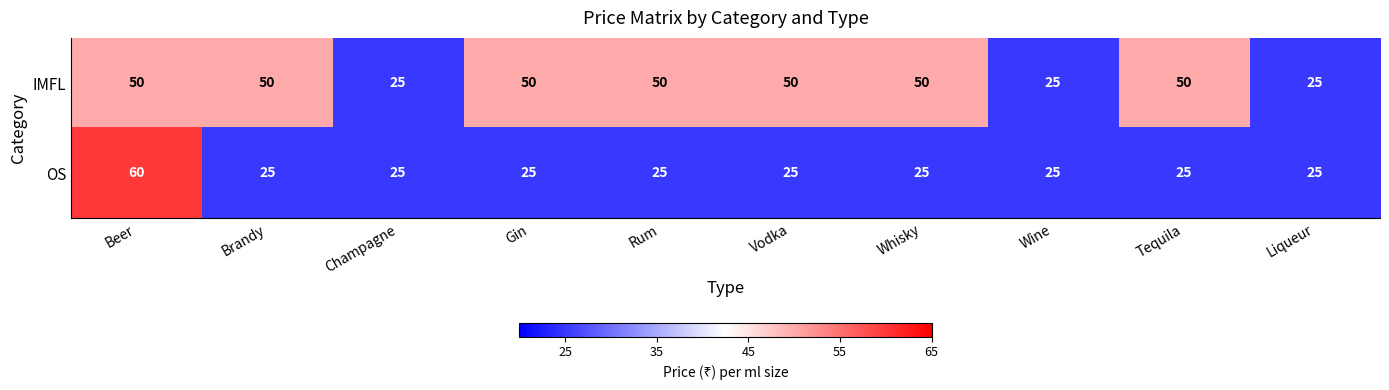

At which category is the sum across all series the highest?

Beer